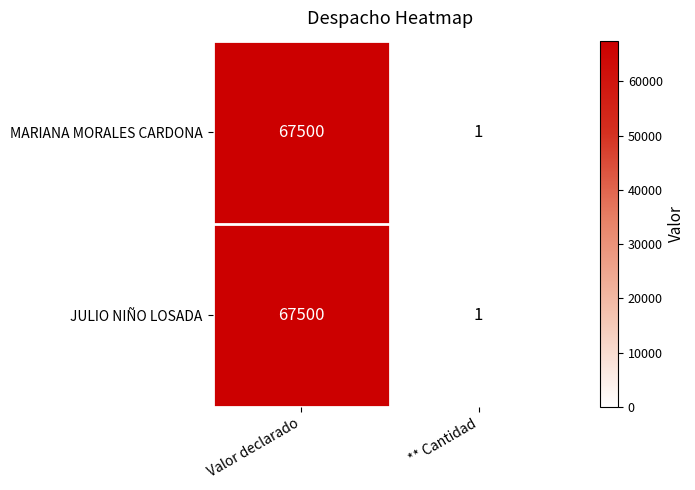

How many distinct data groups are displayed?

2